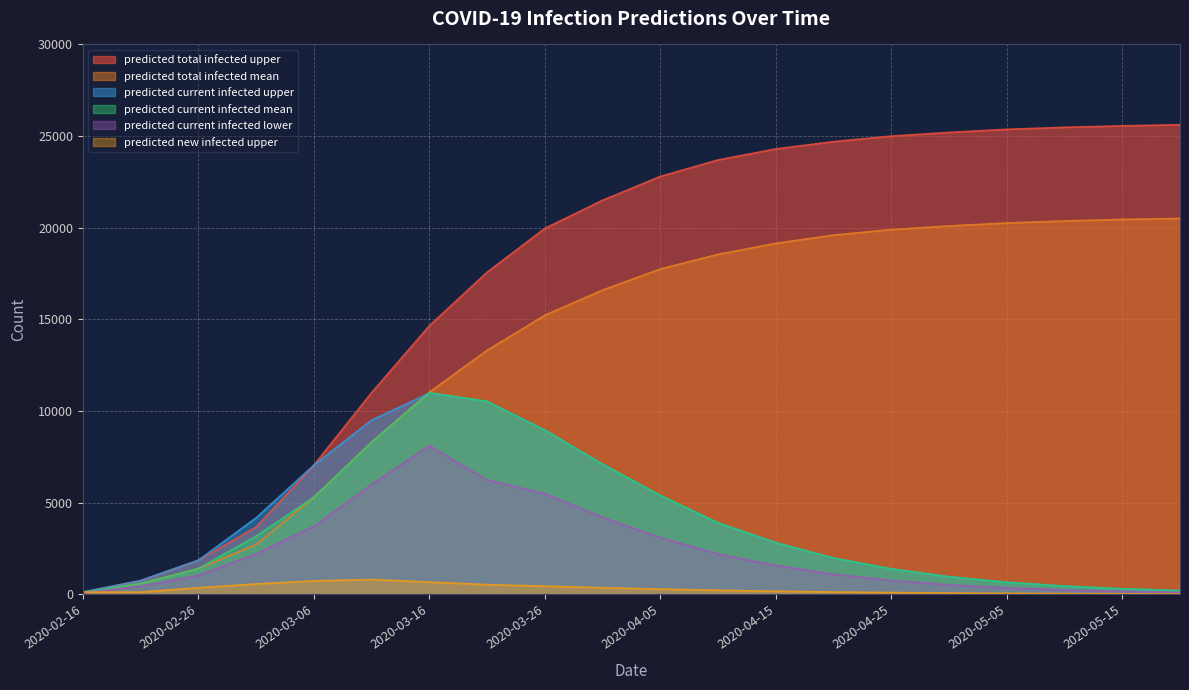

How many data points in predicted_total_infected_upper are less than 22800?

10